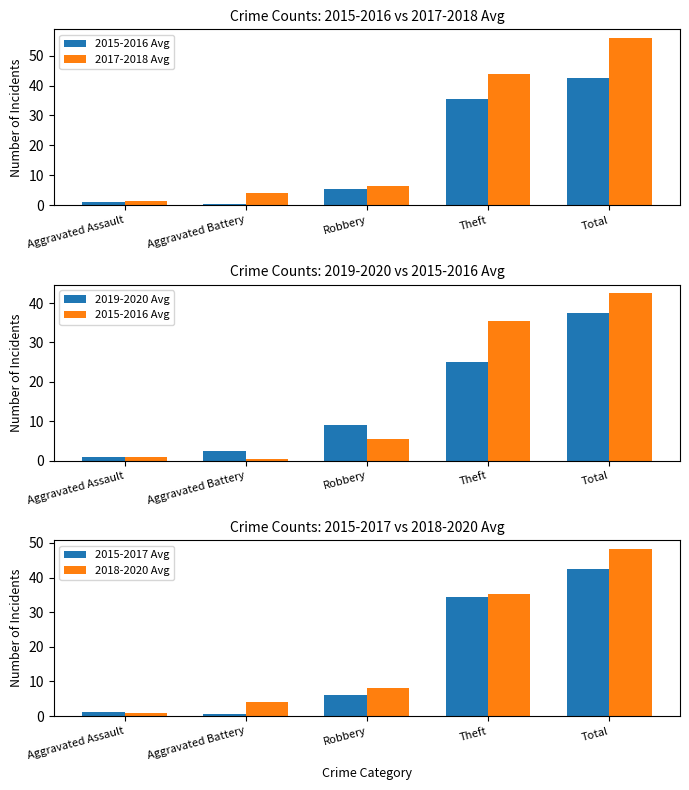

What is the minimum value for 2015-2016 Avg?

0.5